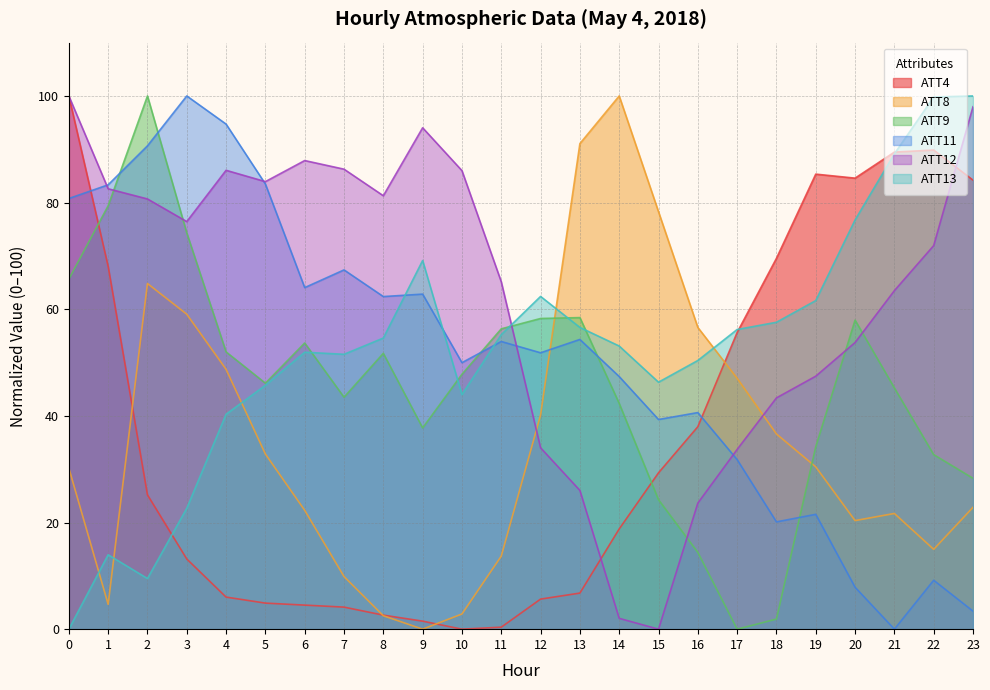

What value does the ATT4 series have at 19?

85.3